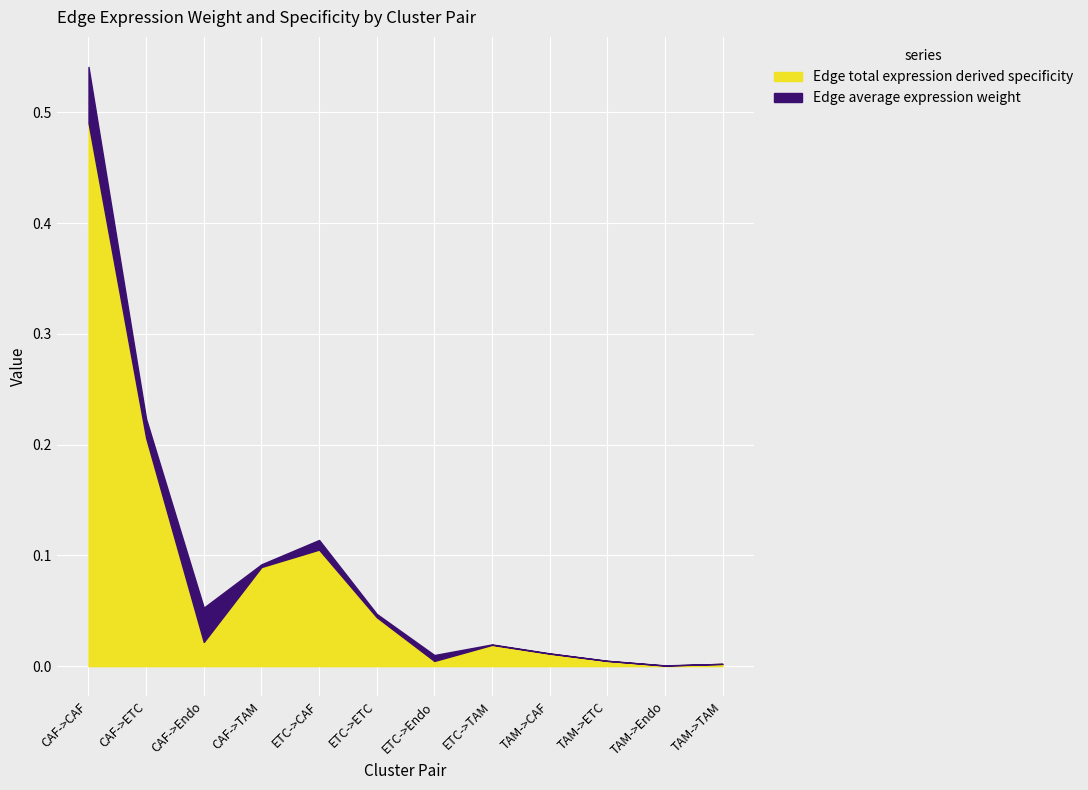

What is the sum of all values?

1.0